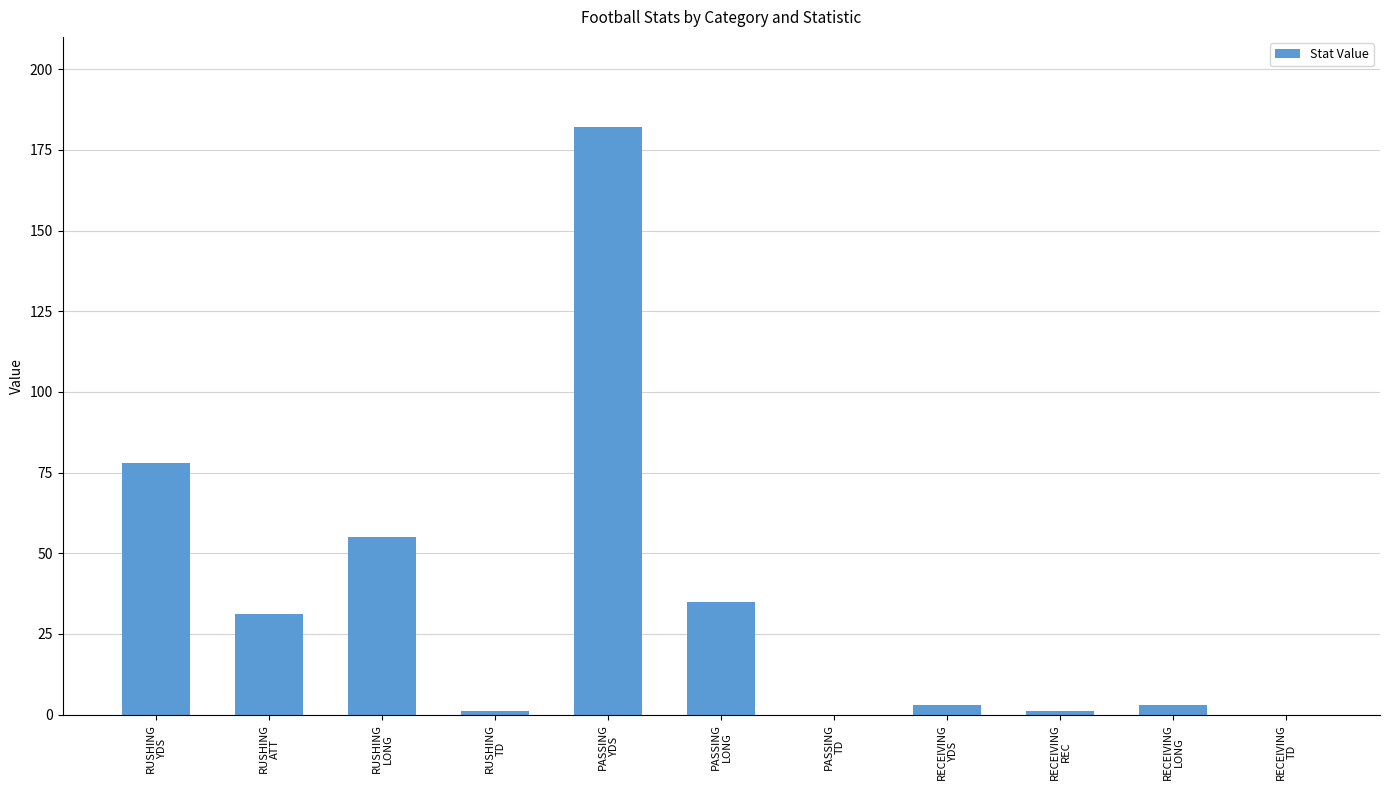

The chart shows a value of 1 at RECEIVING
REC. True or false?

True